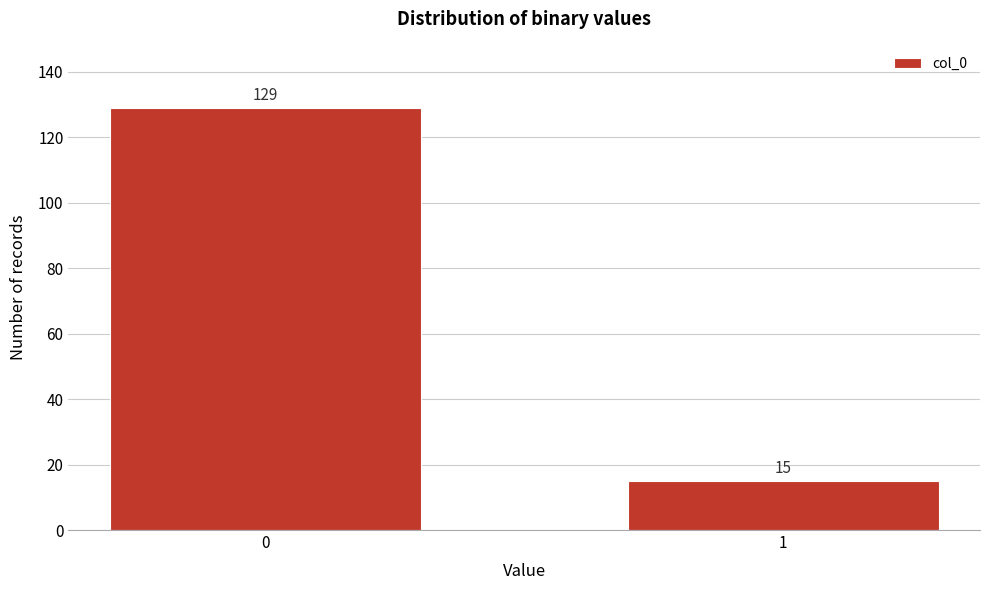

Reading left to right, extract all data points from this chart.

0=129	1=15